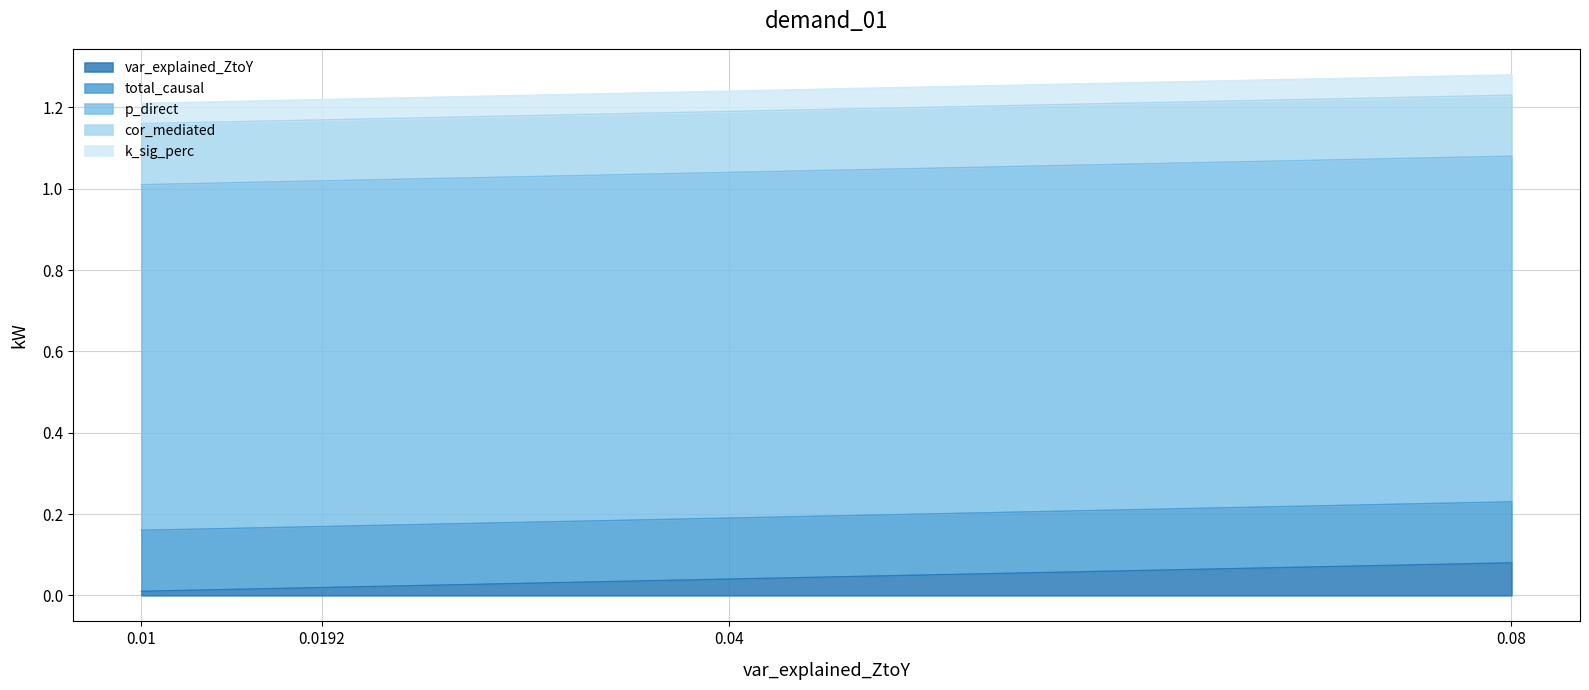

Rank the categories by cor_mediated value from lowest to highest.

0.01, 0.0192, 0.04, 0.08